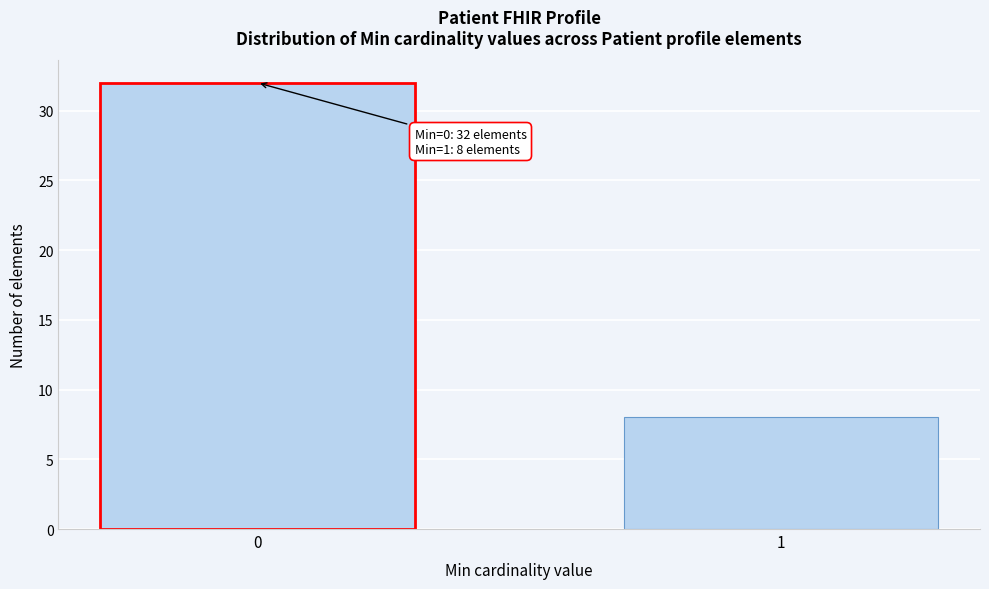

Reading left to right, what are all the values shown in this chart?

32	8